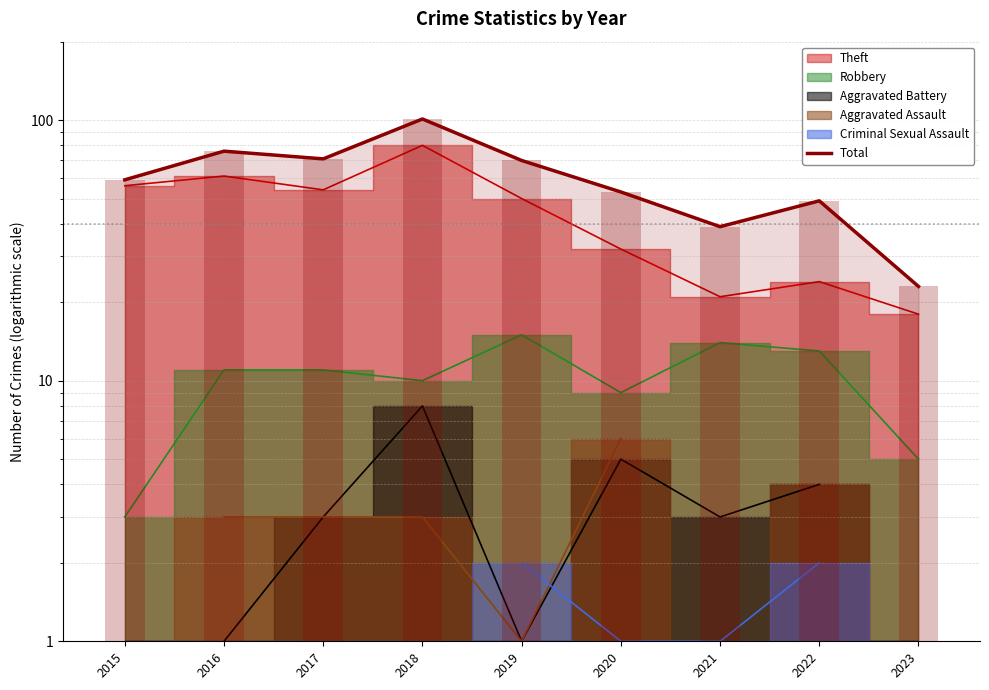

True or false: the data shows 31 at 2015.

False